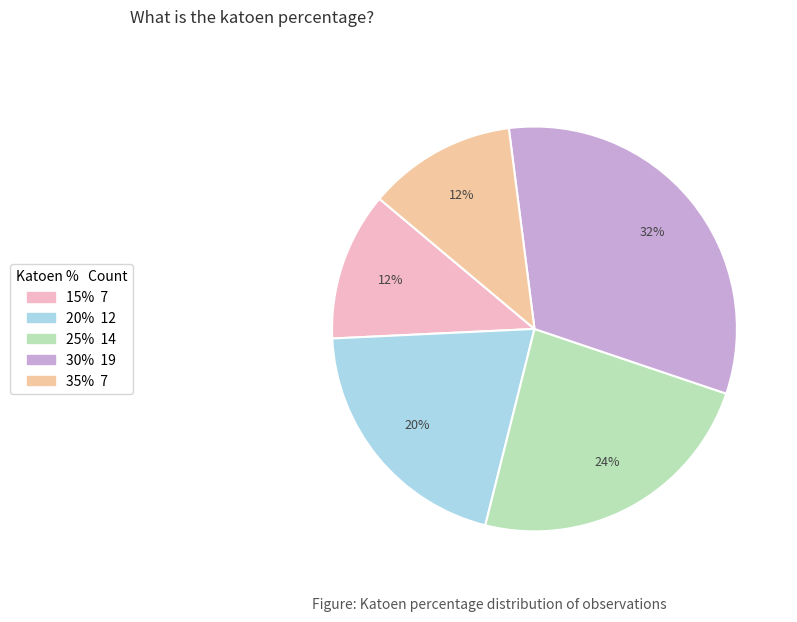

Count the number of slices in the pie.

5